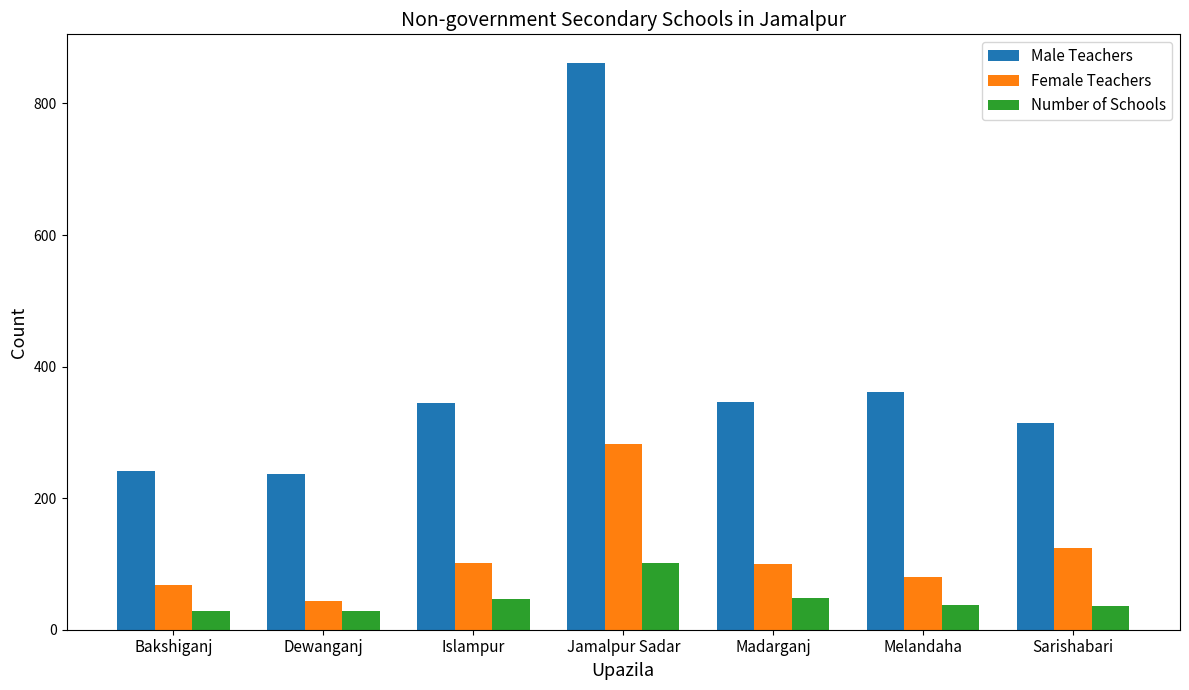

What is the value of the Number of Schools bar at the 1st from the left?

29